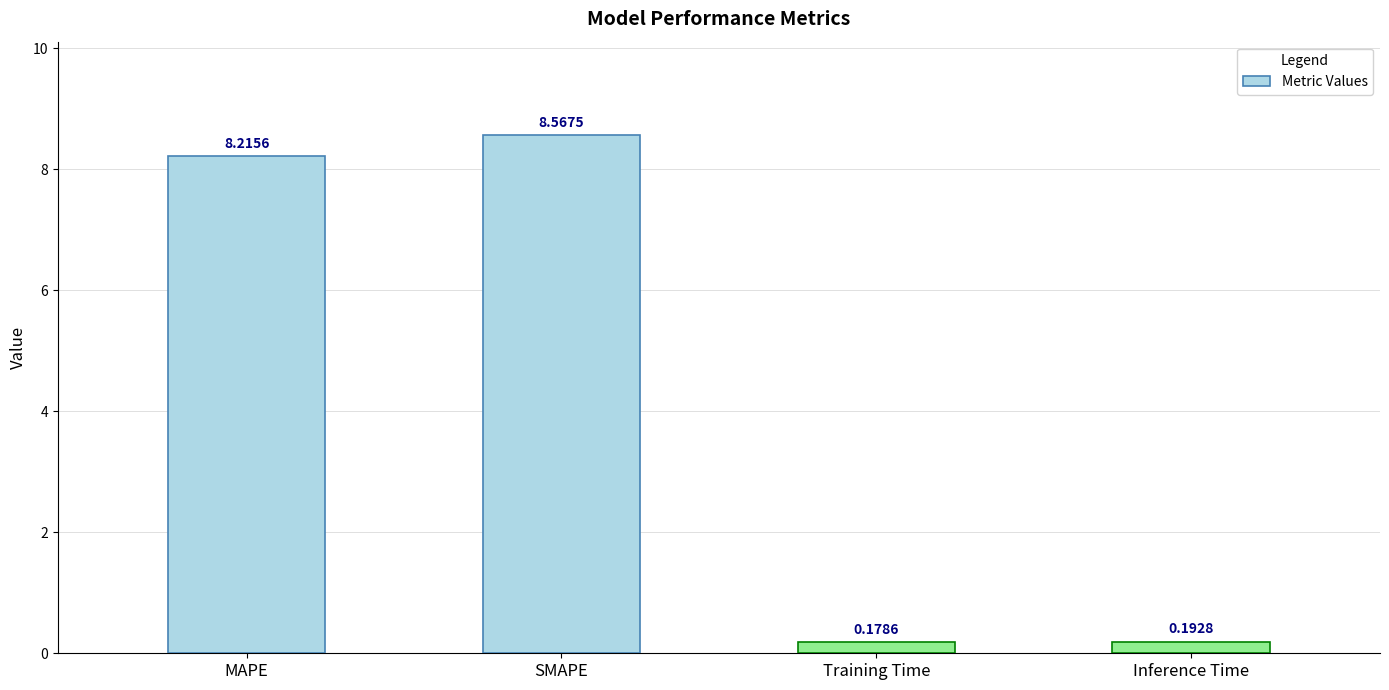

At which category does the chart reach its peak across all series?

SMAPE